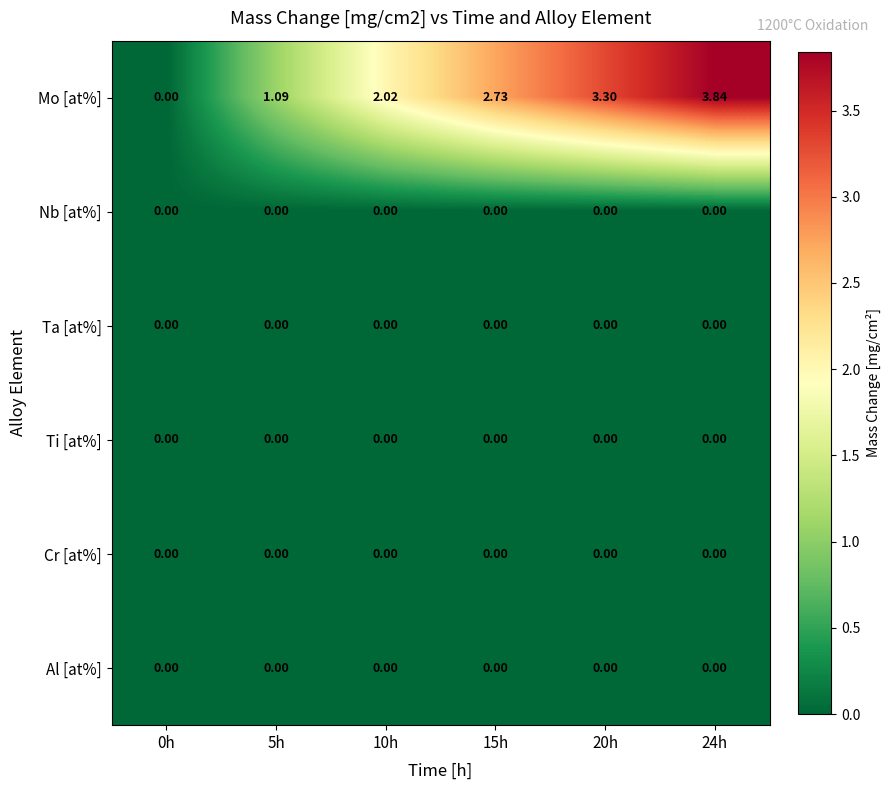

Which series has the widest spread of values?

Mo [at%]